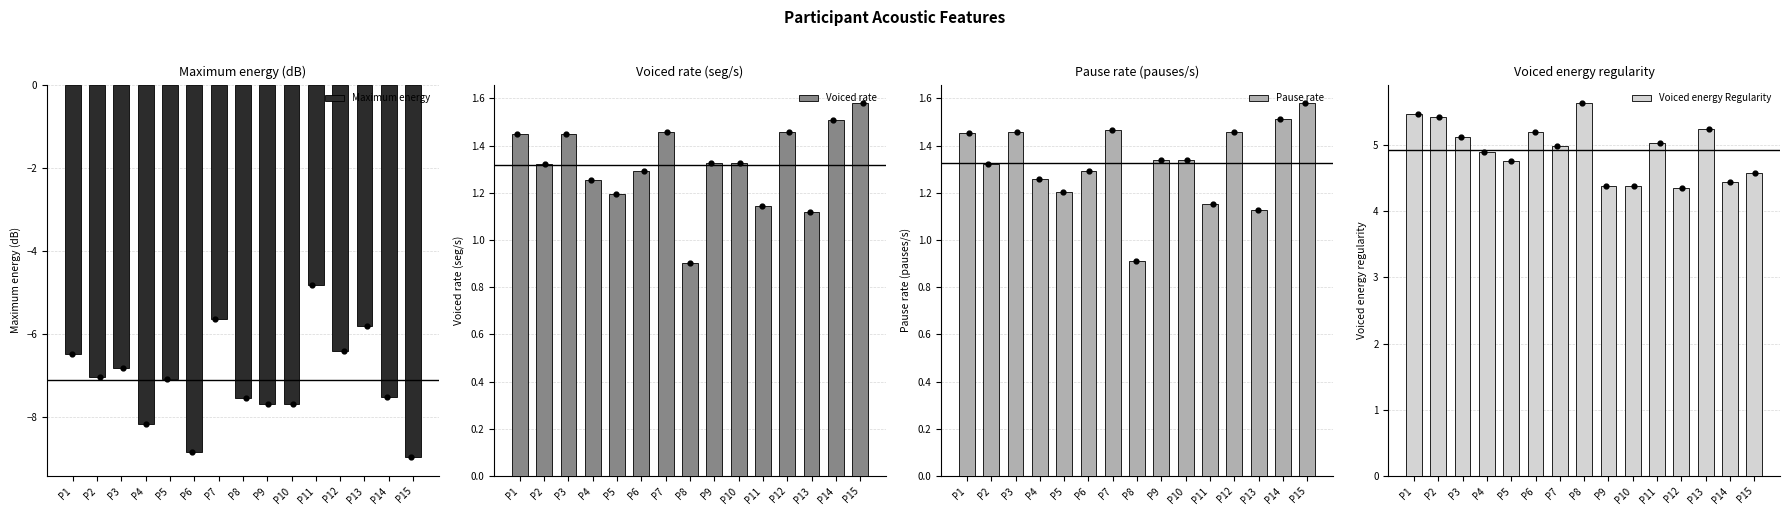

At how many categories does at least one series exceed -4?

15